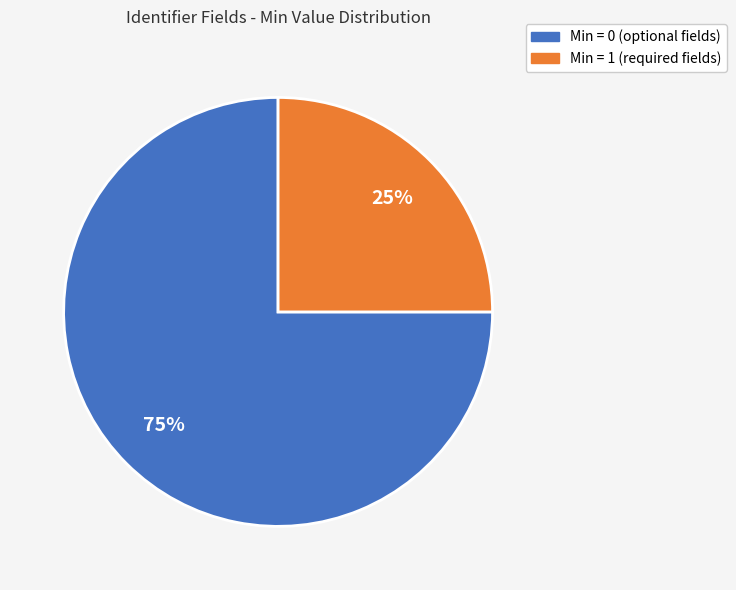

Does any single category account for the majority?

Yes